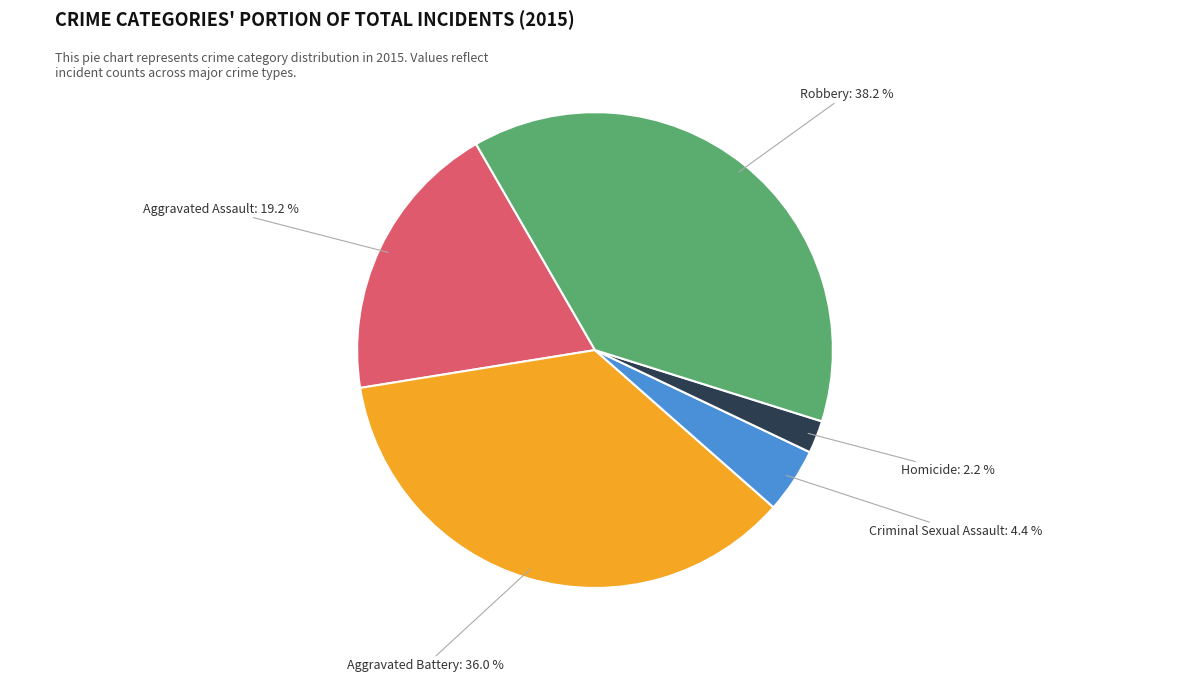

The Aggravated Battery slice represents 48% of the pie. True or false?

False